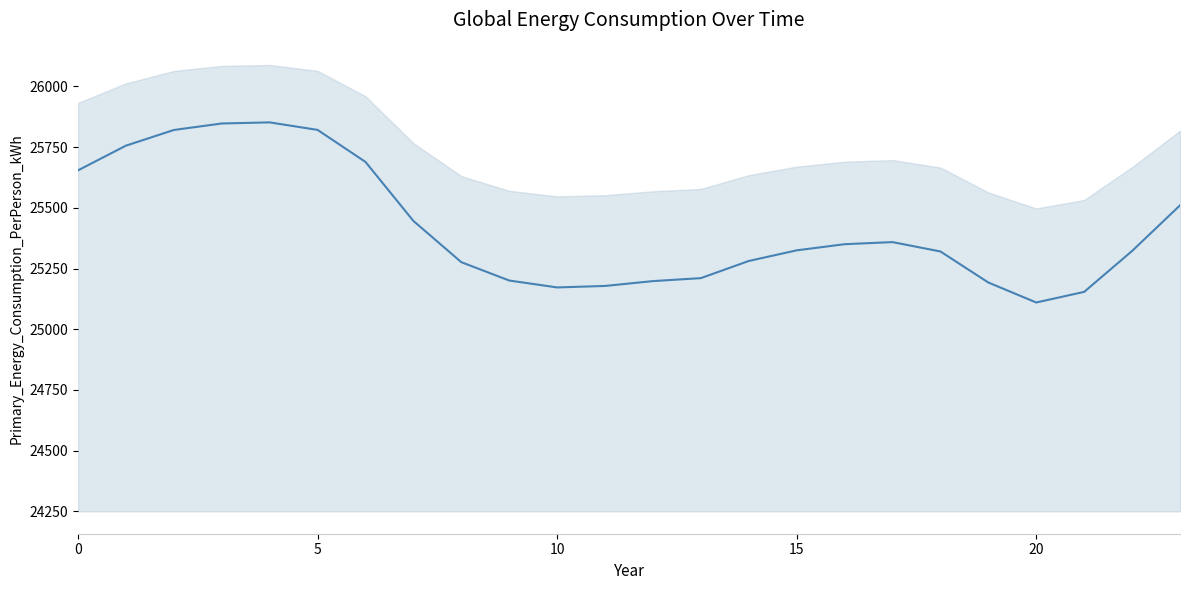

What is the sum of all values?

610042.7